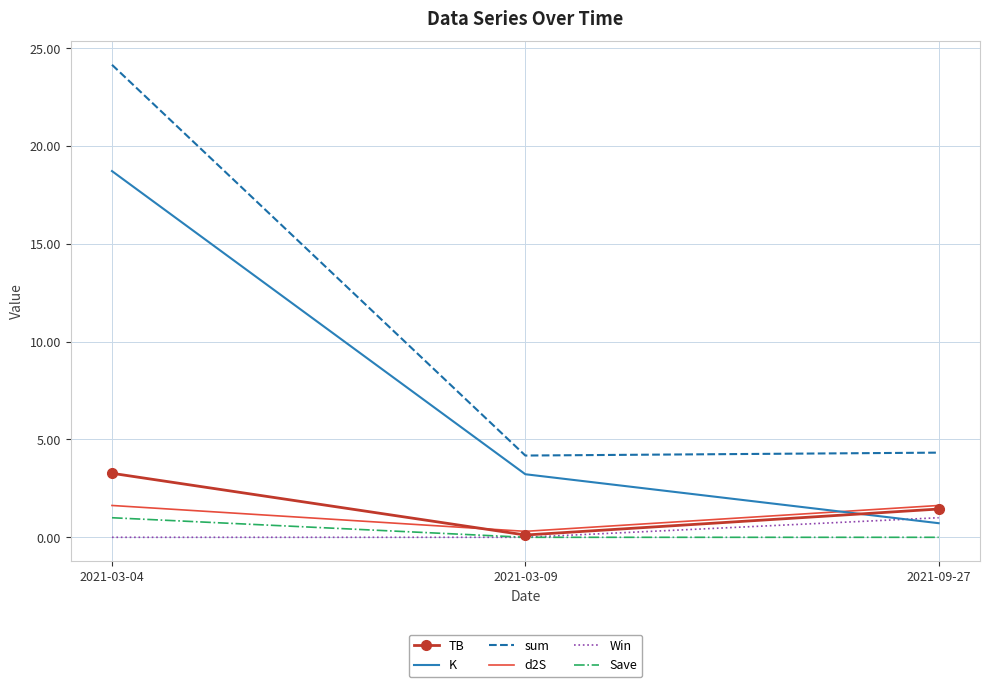

Which category has the lowest value in the K series?

2021-09-27